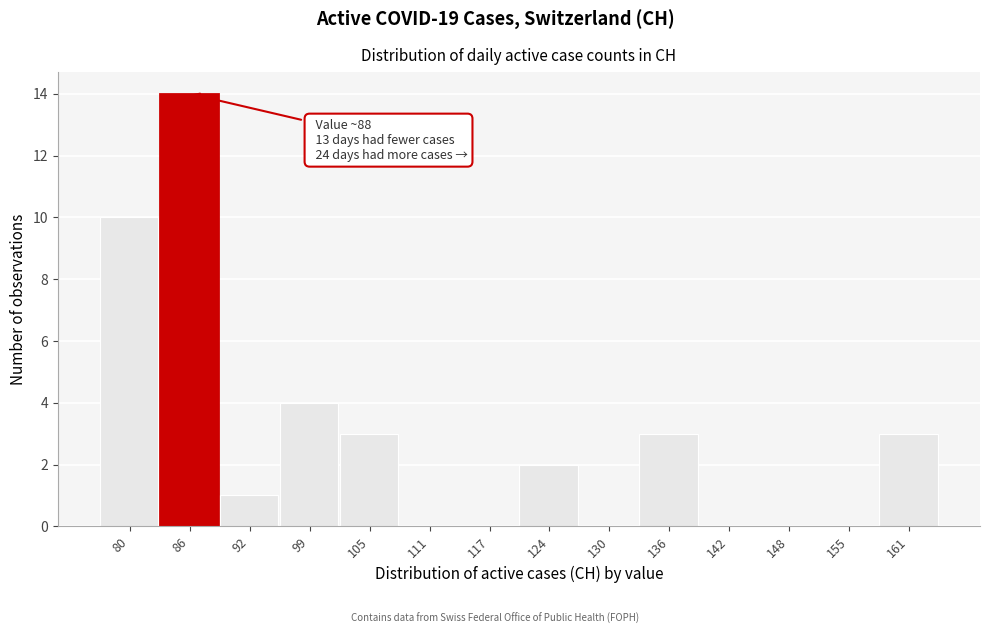

Reading right to left, extract all data points from this chart.

161=3	155=0	148=0	142=0	136=3	130=0	124=2	117=0	111=0	105=3	99=4	92=1	86=14	80=10